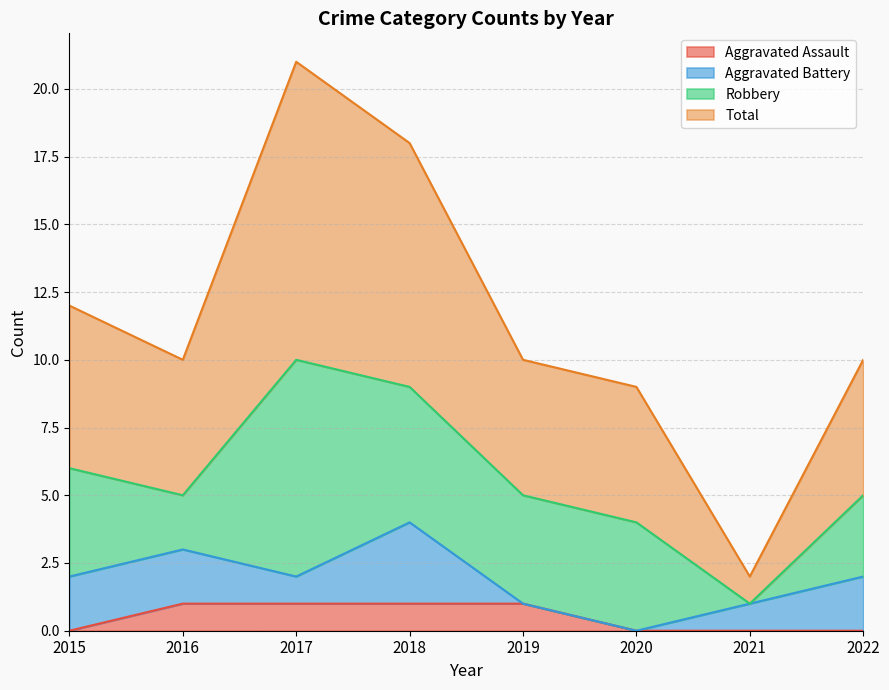

How many lines are shown in the chart?

4